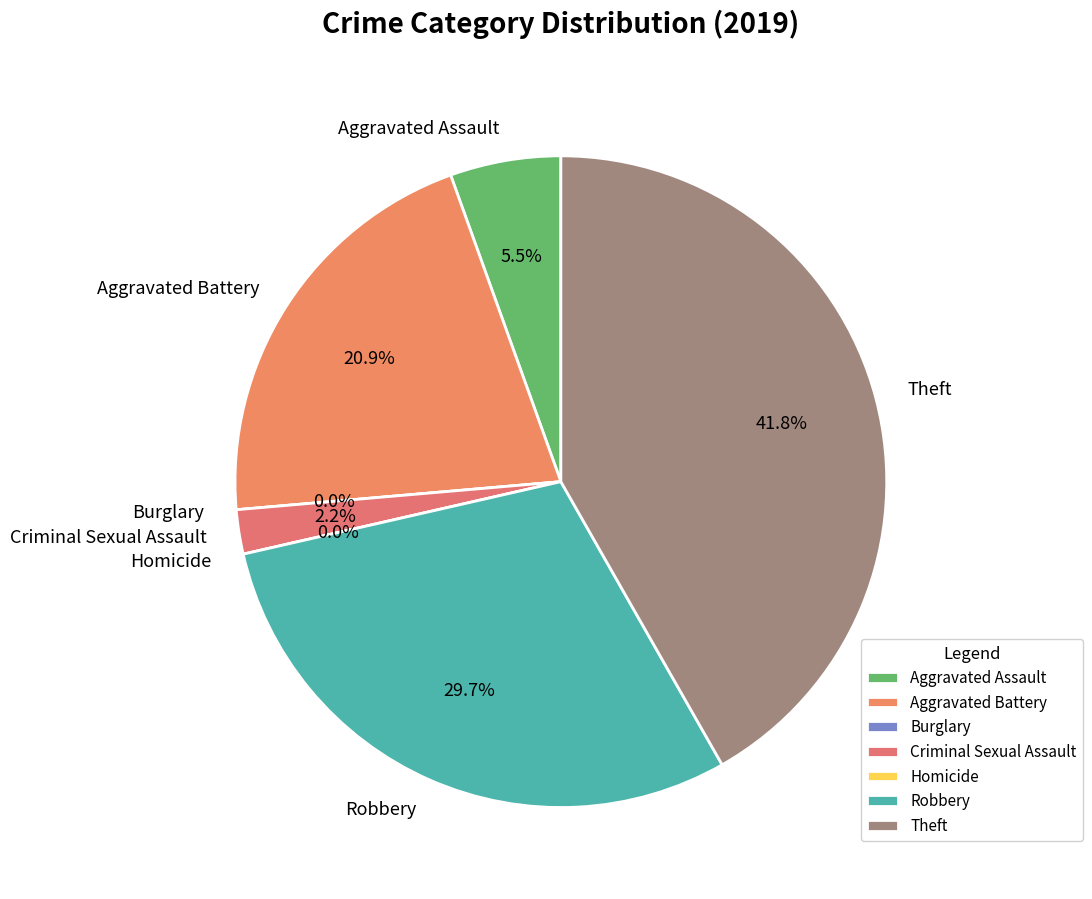

To the nearest percent, what portion does Robbery represent?

30%